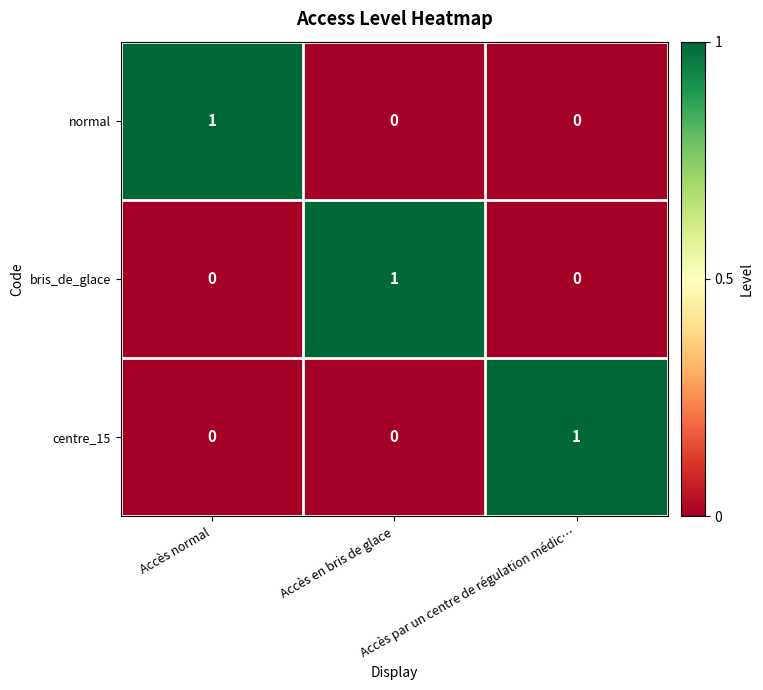

Count the normal values in the range 0 to 1.

3